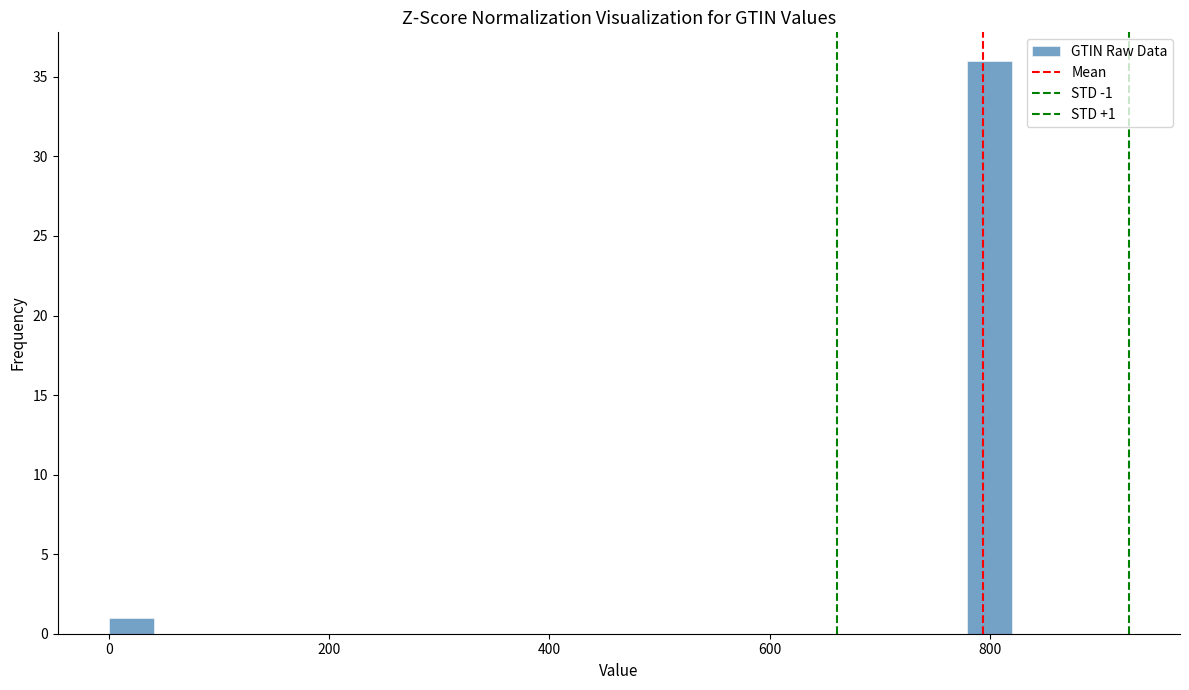

Around what value on the x-axis is the tallest bar? Give the approximate position of its centre, as read against the axis.

800